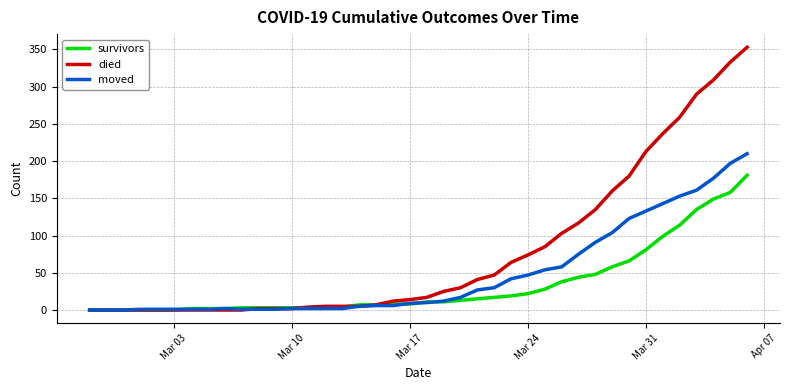

Which series has the largest range (max minus min)?

died